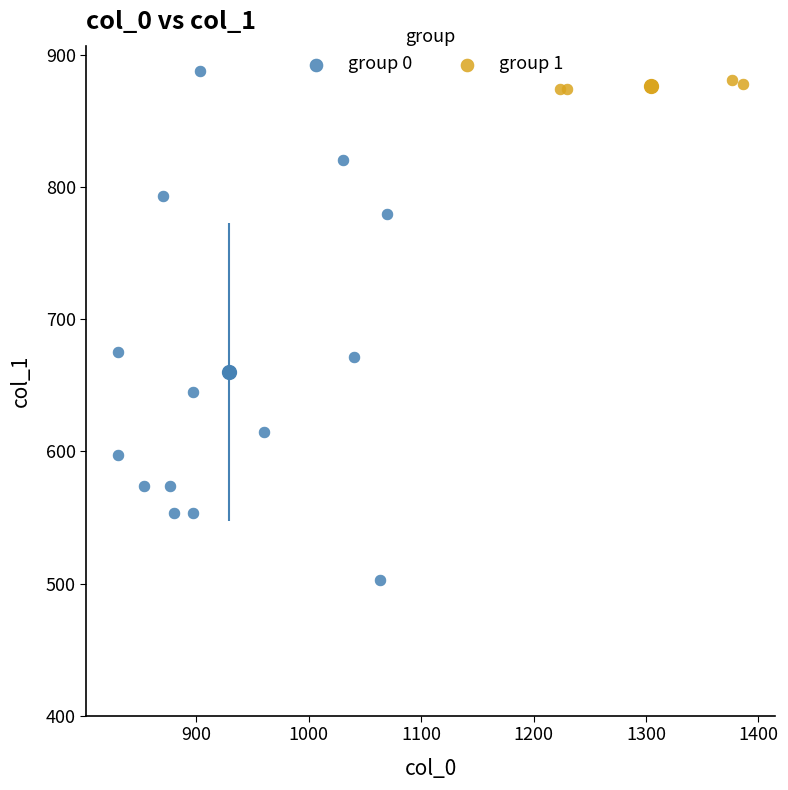

Which series has the largest Y range (max minus min)?

group 0